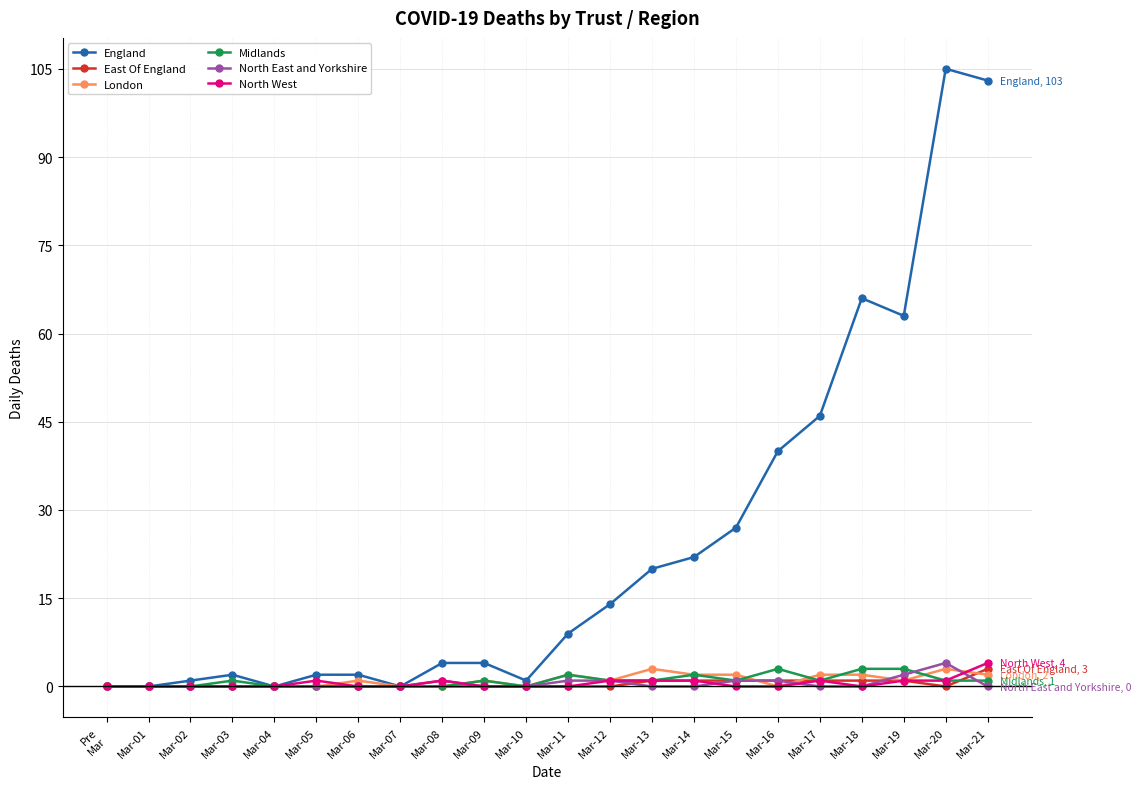

How many values in the England series are below 9?

11